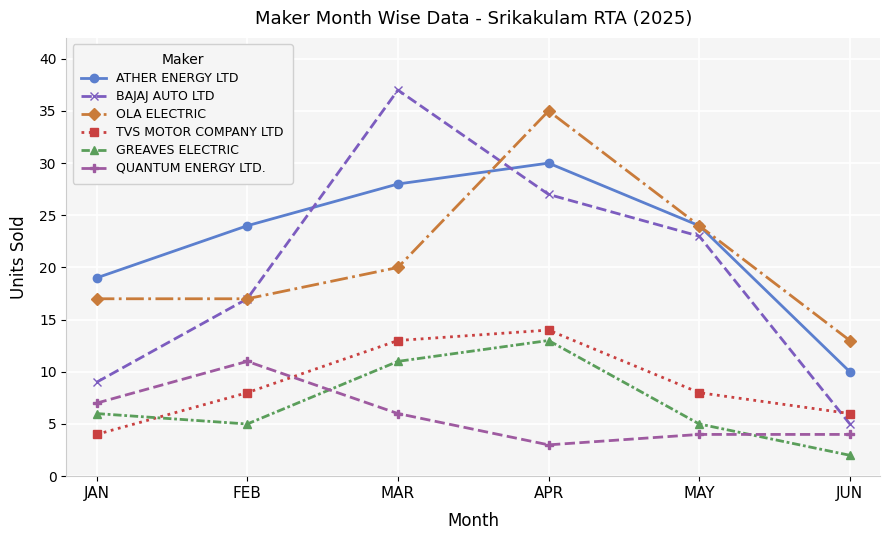

True or false: QUANTUM ENERGY LTD. and OLA ELECTRIC intersect in this chart.

False